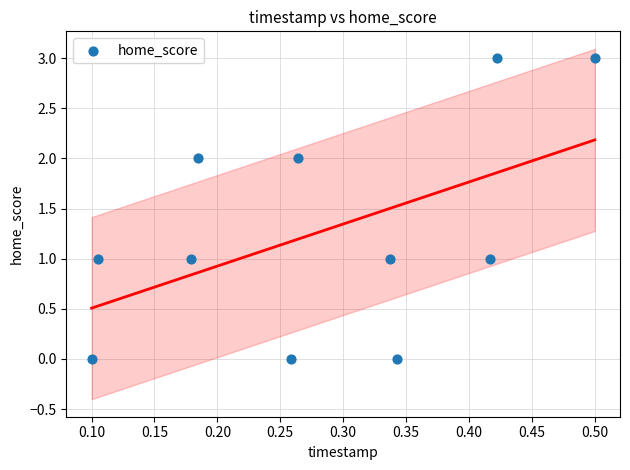

What is the range of Y values (max minus min)?

3